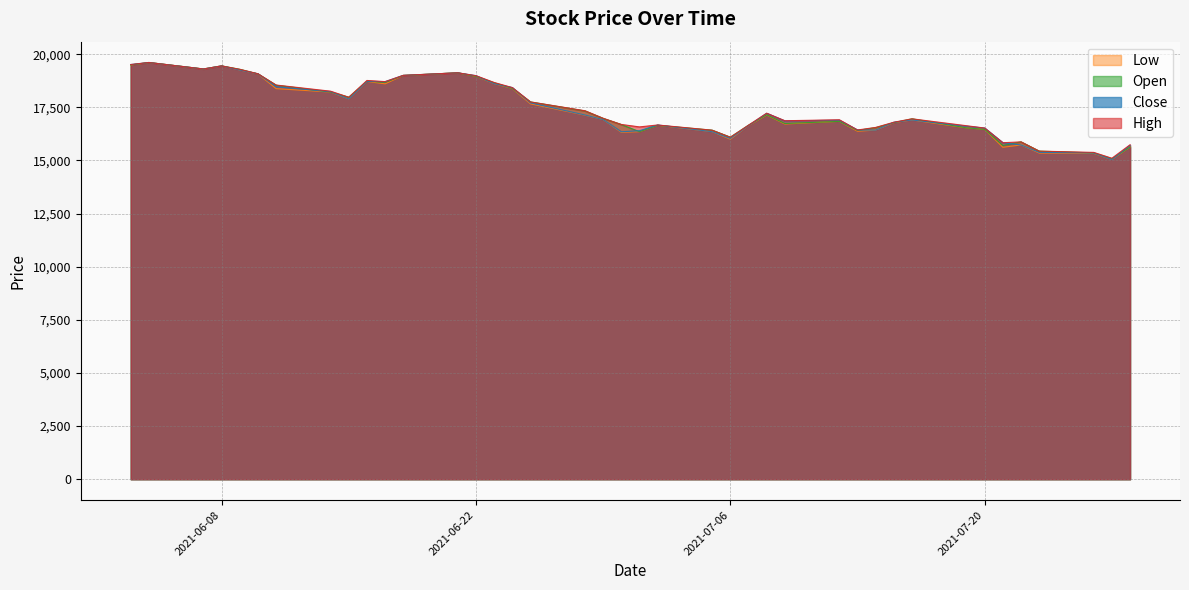

In Open, how many points are higher than both neighbors (excluding endpoints)?

9